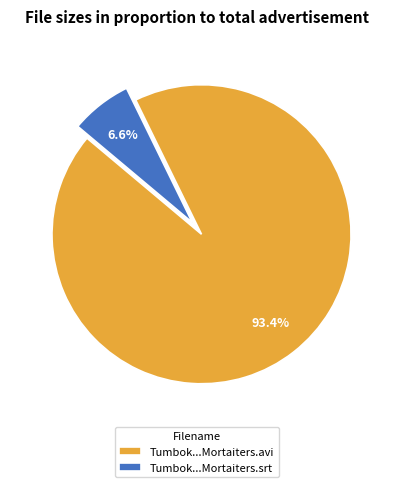

How many segments does this pie chart have?

2